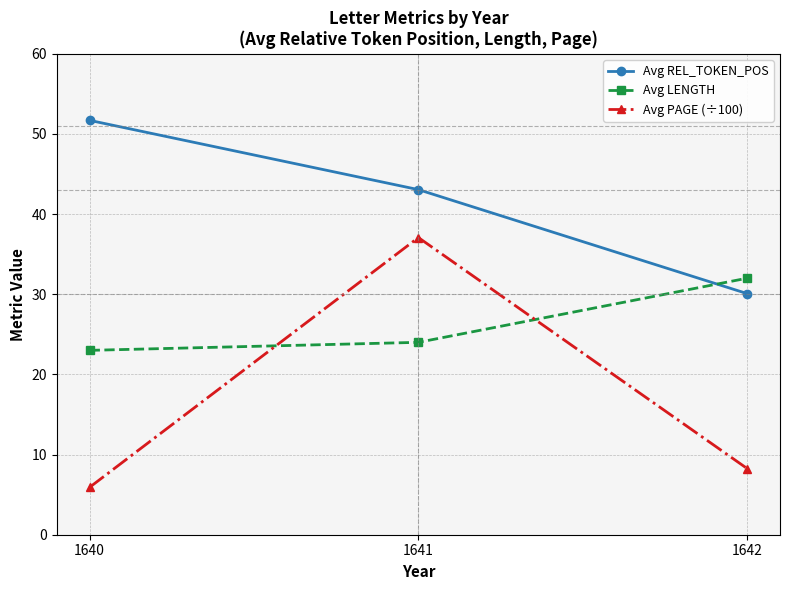

Is this an area chart (filled region under the line)?

No